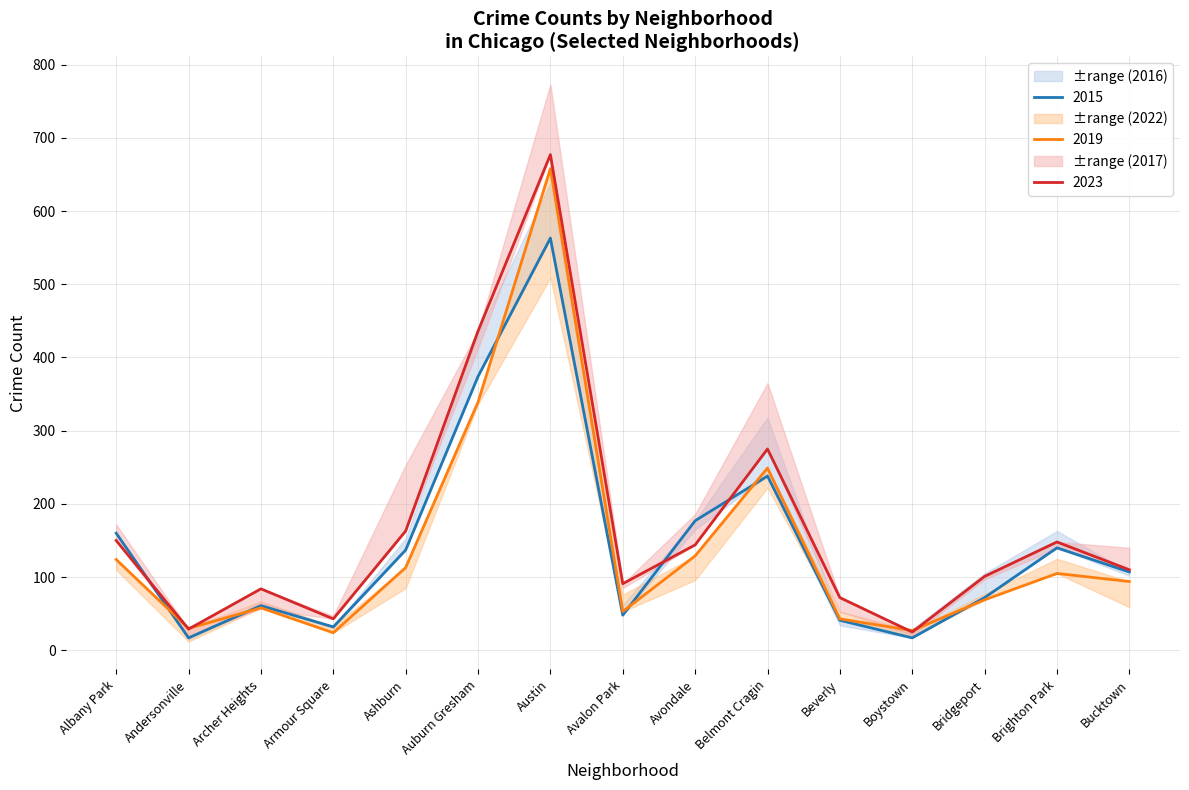

Does the chart display data point markers on the line(s)?

No